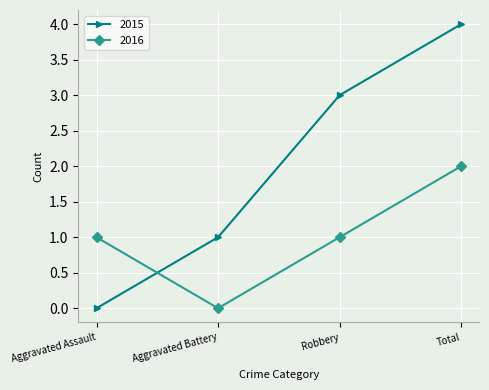

Which category has the lowest value in the 2015 series?

Aggravated Assault